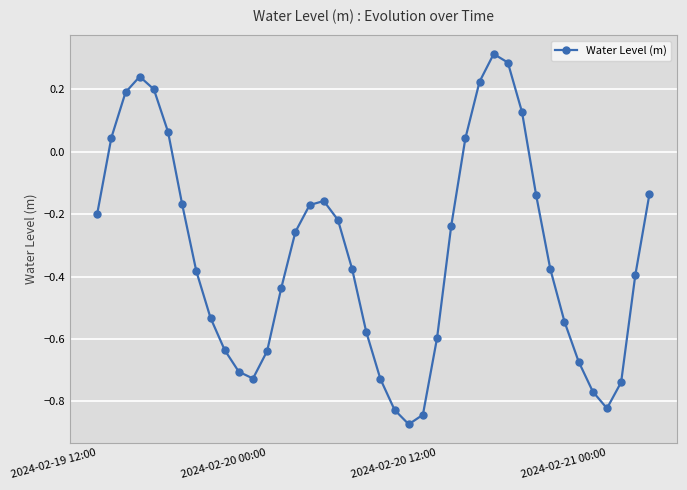

What is the sum of all values?

-13.1